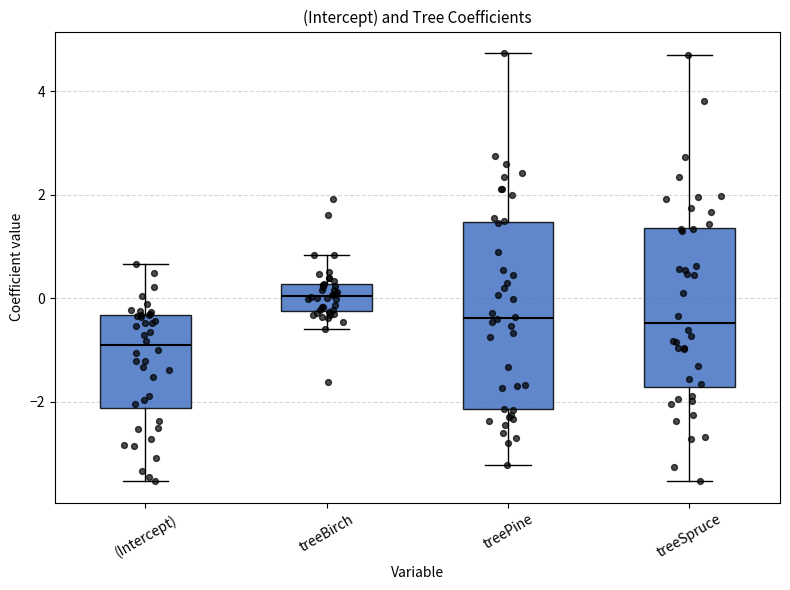

Reading left to right, read every box against the y-axis: the position of its median line, the range the box covers, and the ends of its whiskers. The values are not printed on the chart, so give them approximately, as read against the axis.

(Intercept): median -1.0, box -2.2 to -0.4, whiskers -3.6 to 0.6
treeBirch: median 0.0, box -0.2 to 0.2, whiskers -0.6 to 0.8
treePine: median -0.4, box -2.2 to 1.4, whiskers -3.2 to 4.8
treeSpruce: median -0.4, box -1.8 to 1.4, whiskers -3.6 to 4.8